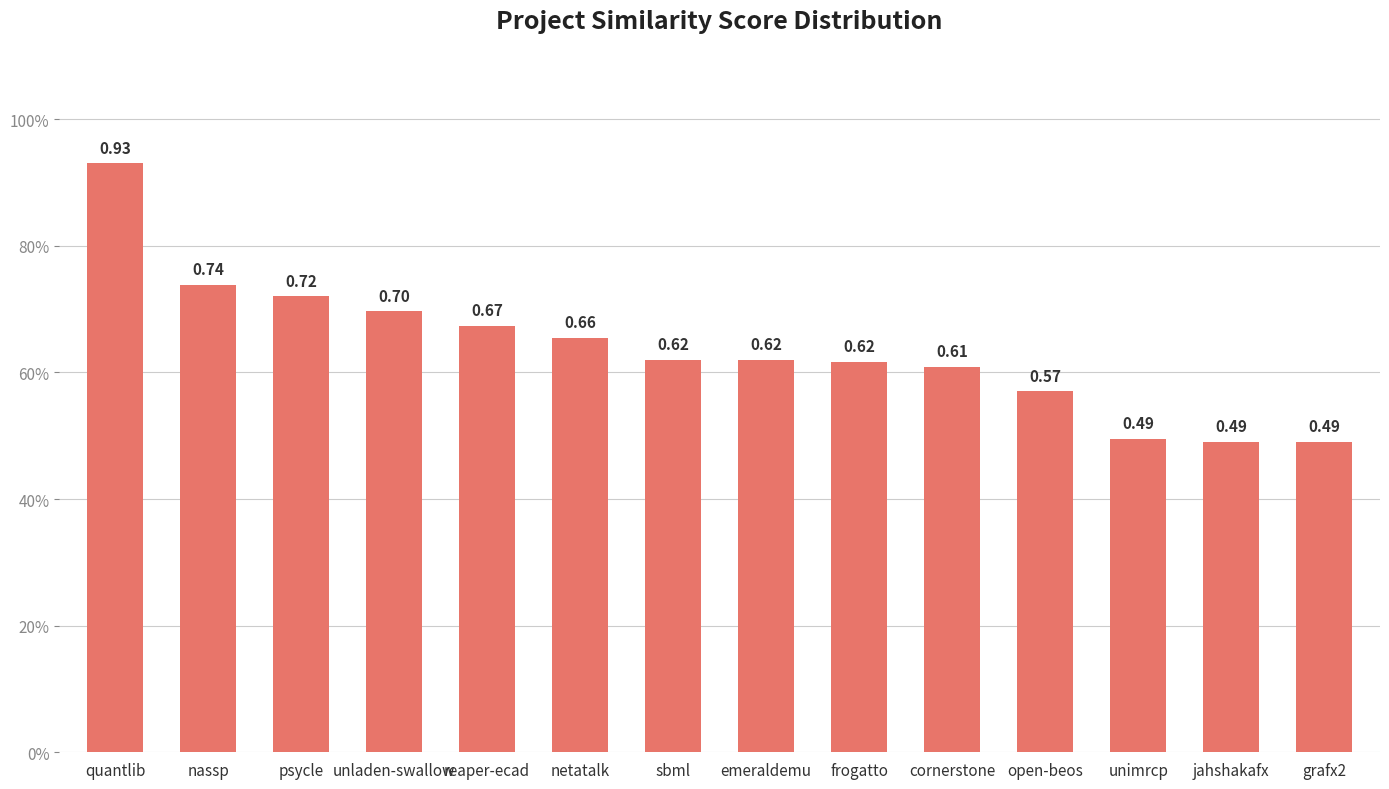

Reading right to left, list all the values displayed in this chart.

grafx2=0.5	jahshakafx=0.5	unimrcp=0.5	open-beos=0.6	cornerstone=0.6	frogatto=0.6	emeraldemu=0.6	sbml=0.6	netatalk=0.7	reaper-ecad=0.7	unladen-swallow=0.7	psycle=0.7	nassp=0.7	quantlib=0.9